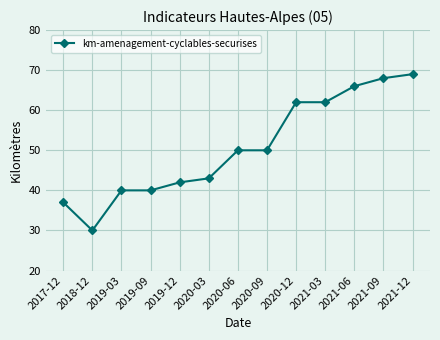

The value at 2020-09 is 74. True or false?

False